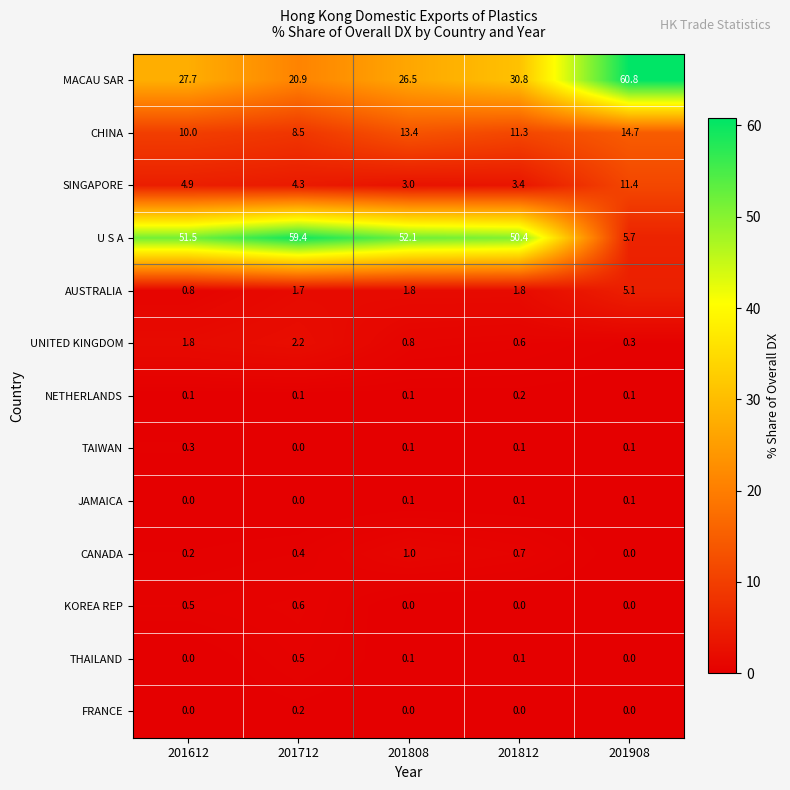

What is the total value across all series at 201612?

97.8